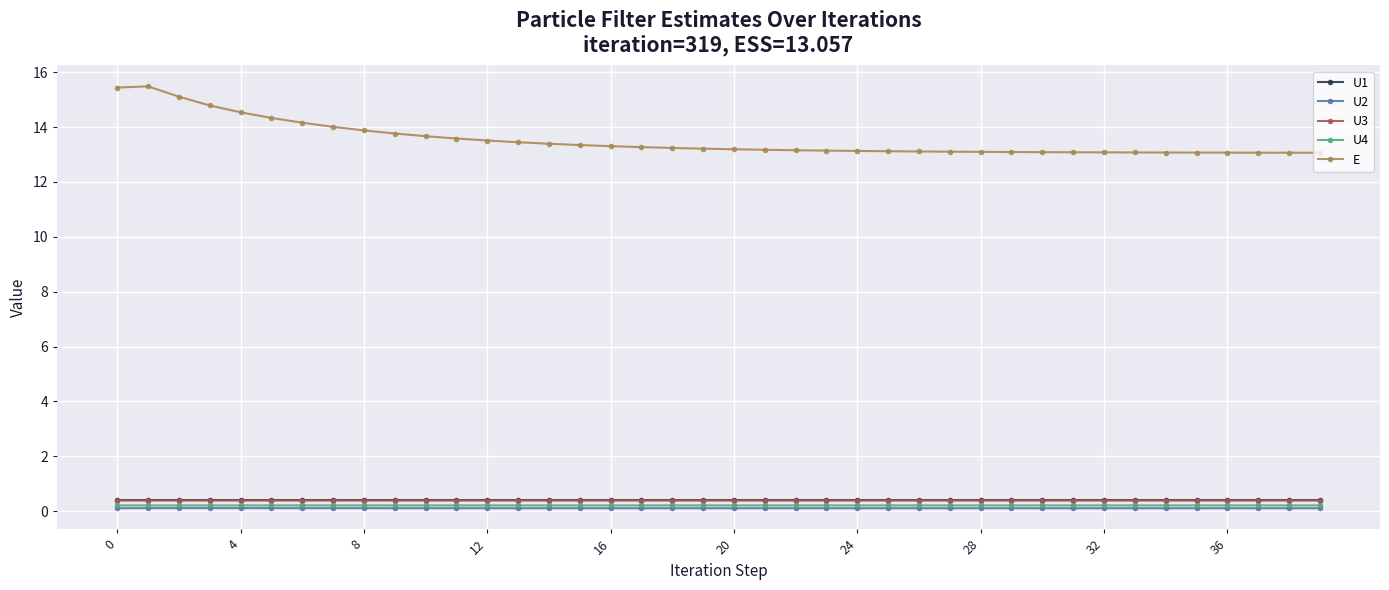

At how many categories does at least one series exceed 11?

40